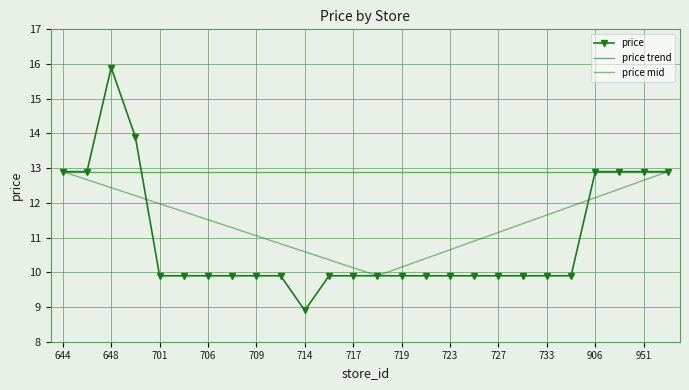

What is the difference between the maximum and minimum values?

7.0